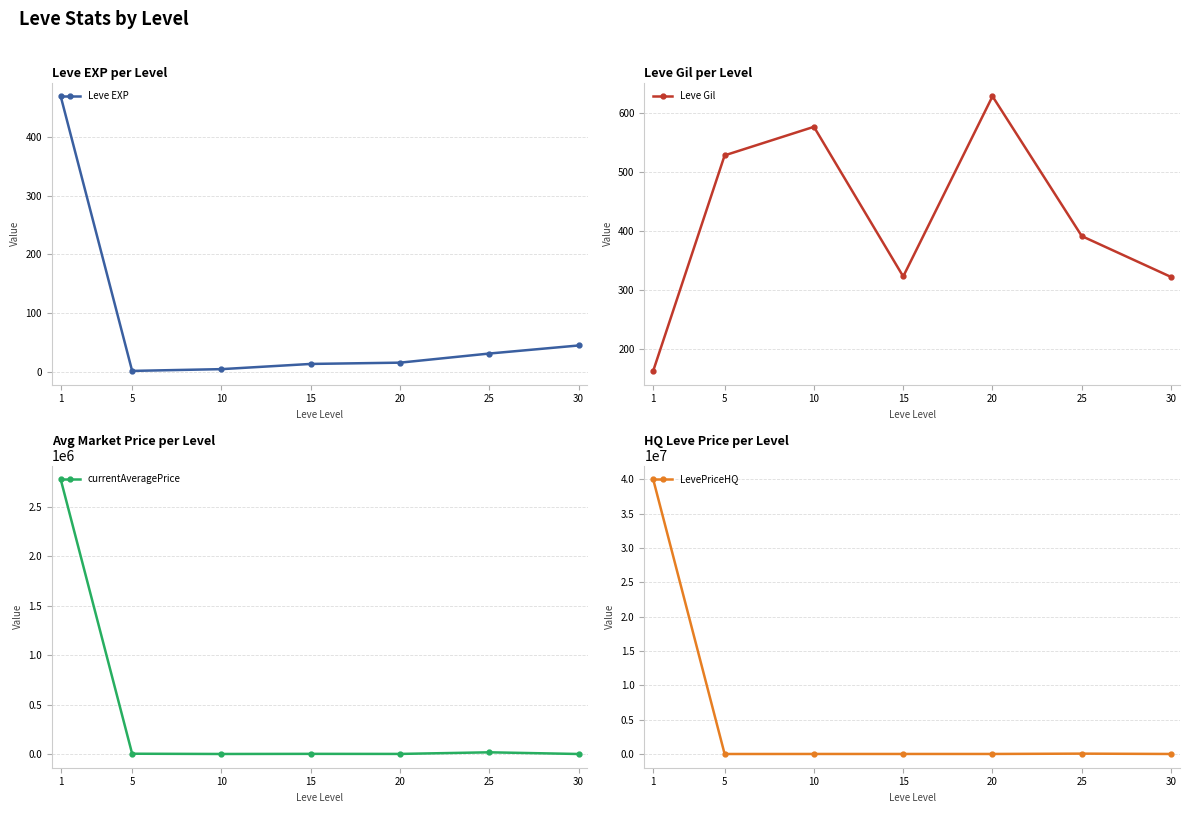

Which series has the largest total across all categories?

LevePriceHQ